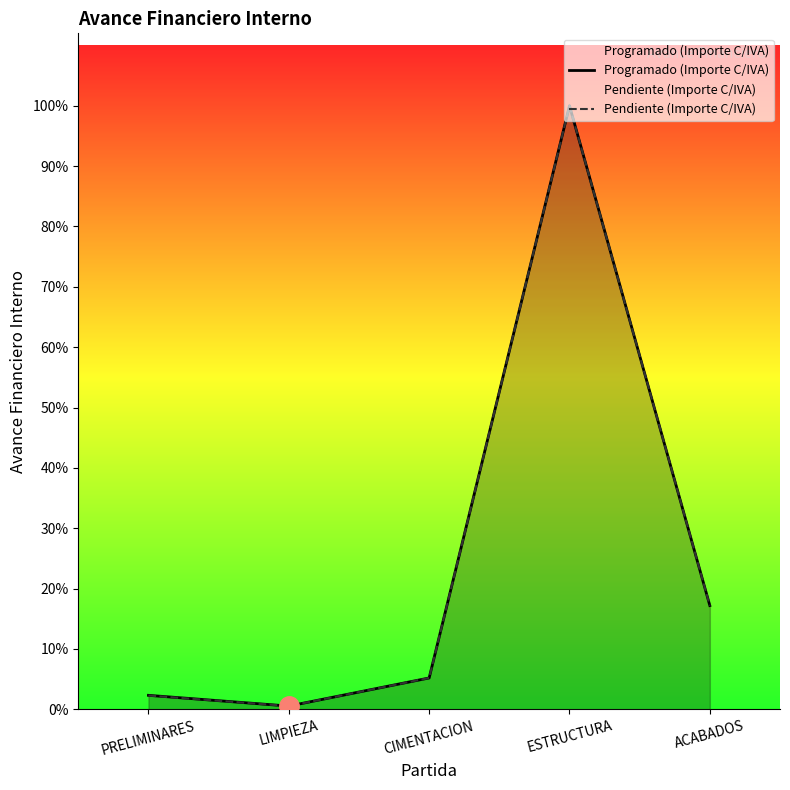

Rank the categories by Pendiente (Importe C/IVA) value from lowest to highest.

LIMPIEZA, PRELIMINARES, CIMENTACION, ACABADOS, ESTRUCTURA